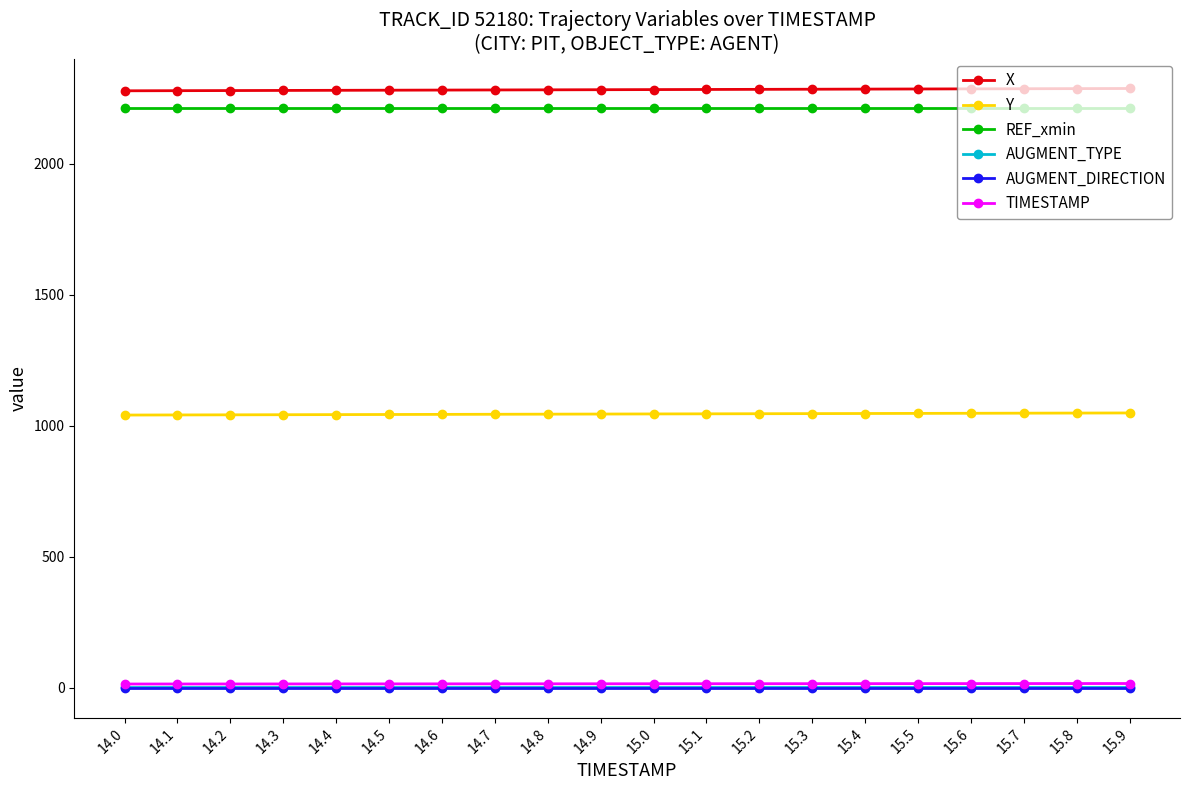

Is this an area chart (filled region under the line)?

No